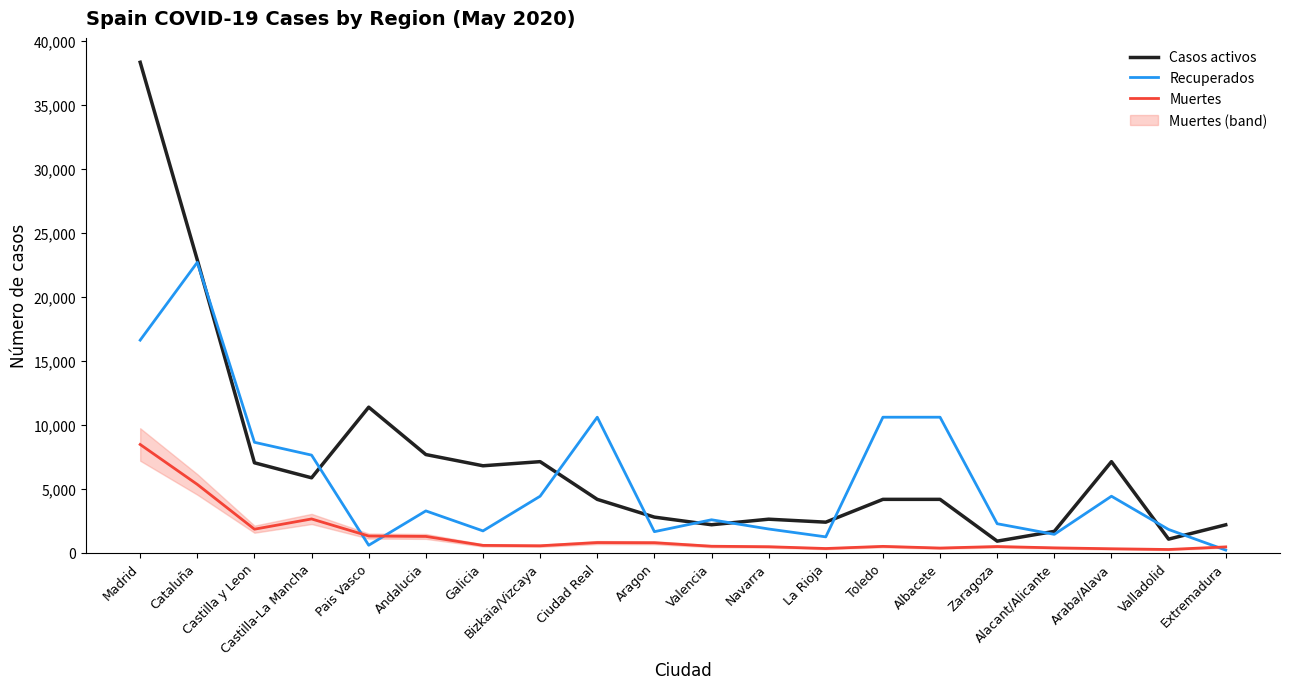

True or false: Muertes and Casos activos cross at least once.

False